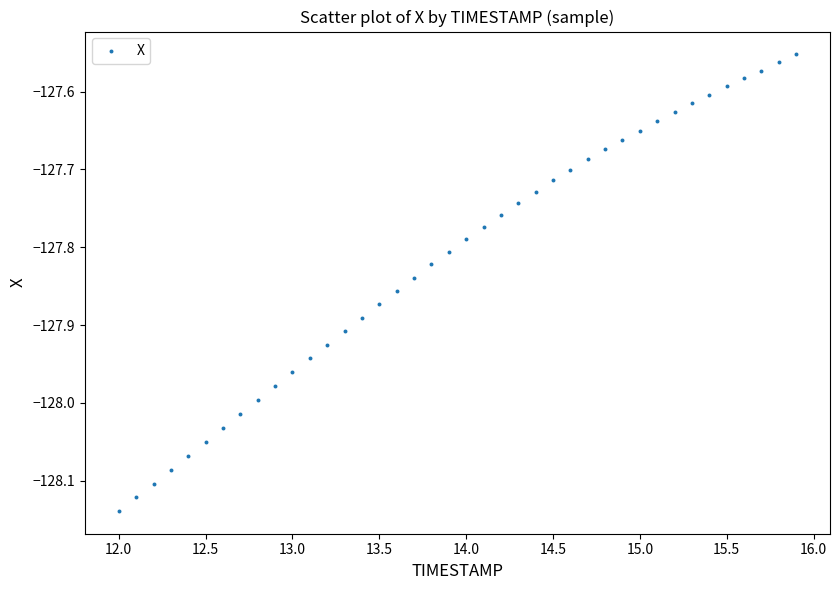

What is the range of X values (max minus min)?

3.9